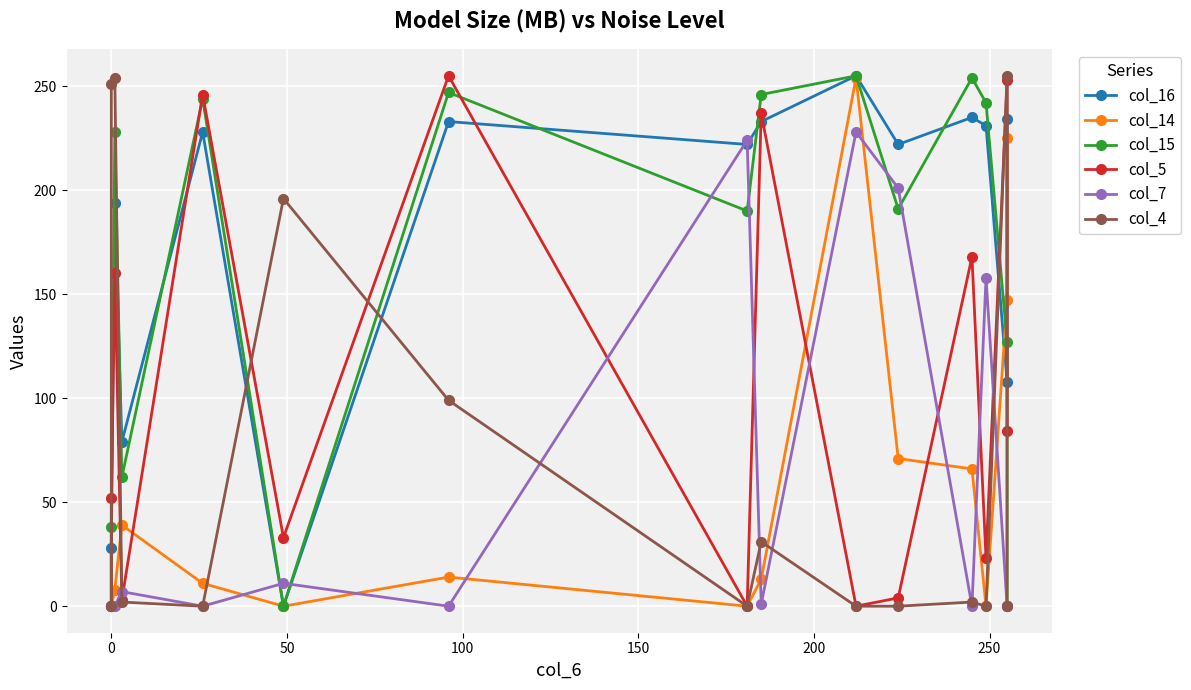

How many lines are shown in the chart?

6